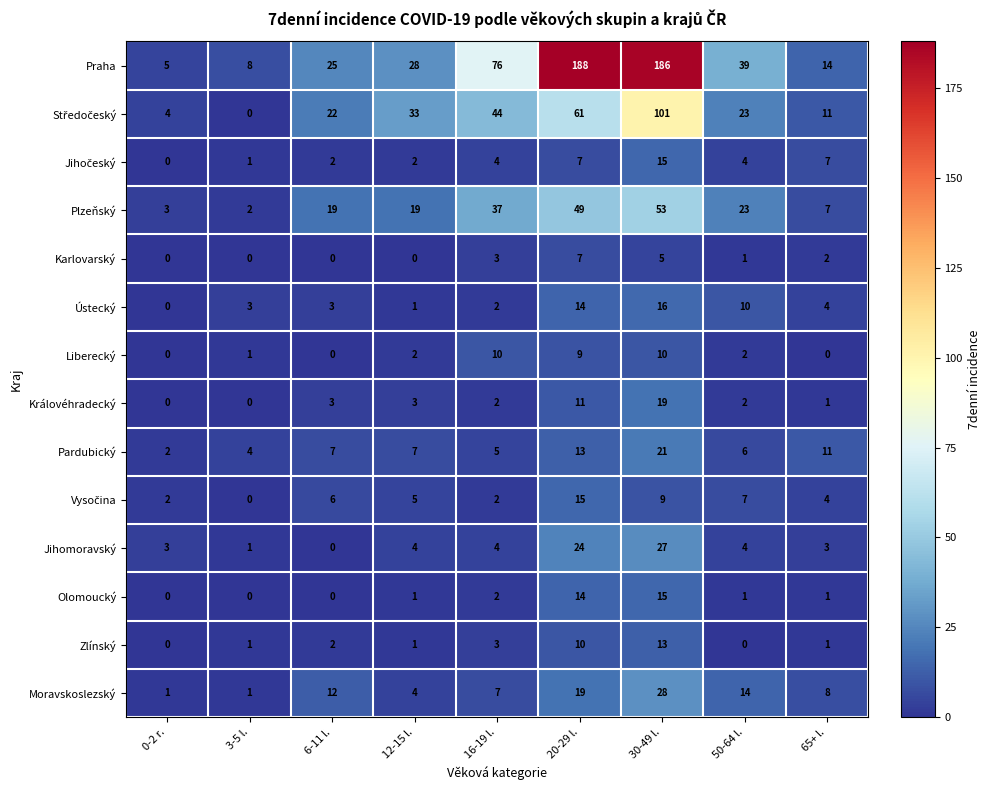

Which series has the widest spread of values?

Praha